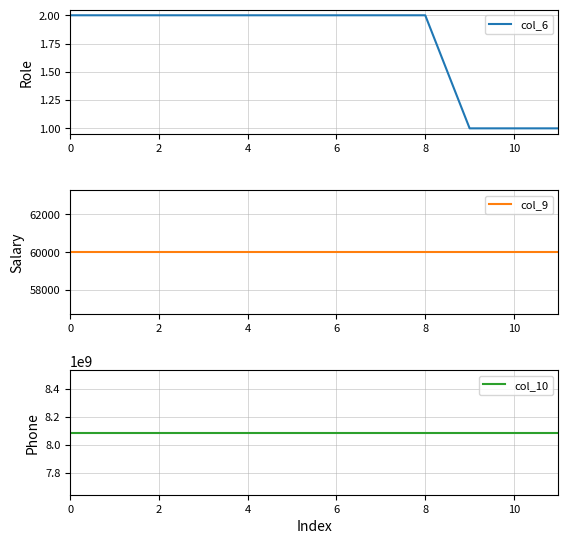

At 8, list the series in order from largest to smallest.

col_10, col_9, col_6